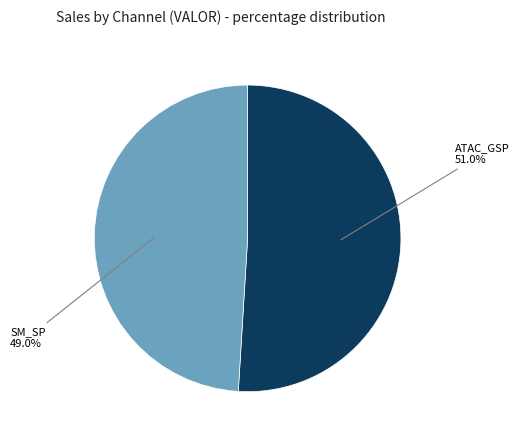

Is there any slice that represents more than half of the pie?

Yes